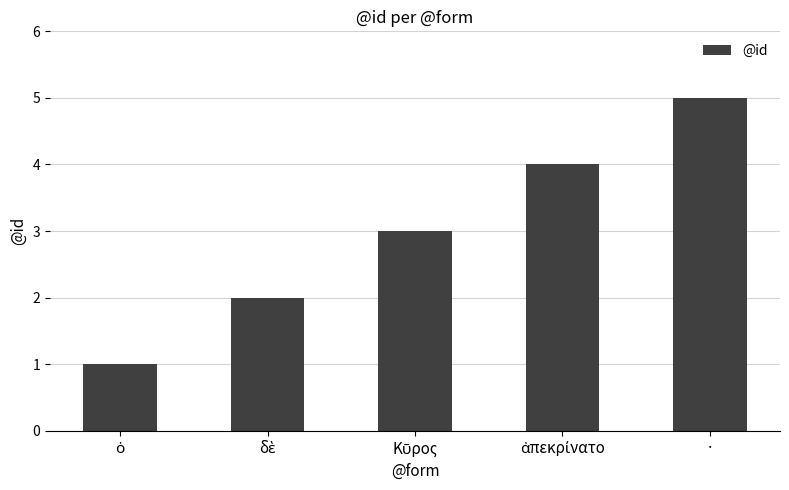

Reading left to right, what are all the values shown in this chart?

1	2	3	4	5